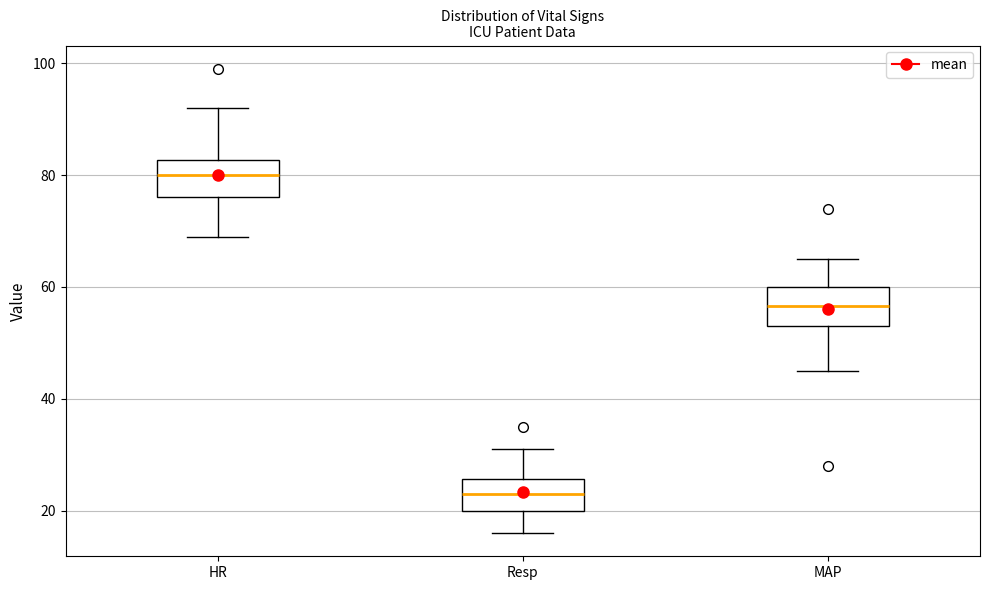

Reading left to right, read every box against the y-axis: the position of its median line, the range the box covers, and the ends of its whiskers. The values are not printed on the chart, so give them approximately, as read against the axis.

HR: median 80, box 76 to 82, whiskers 70 to 92
Resp: median 24, box 20 to 26, whiskers 16 to 32
MAP: median 56, box 54 to 60, whiskers 46 to 66